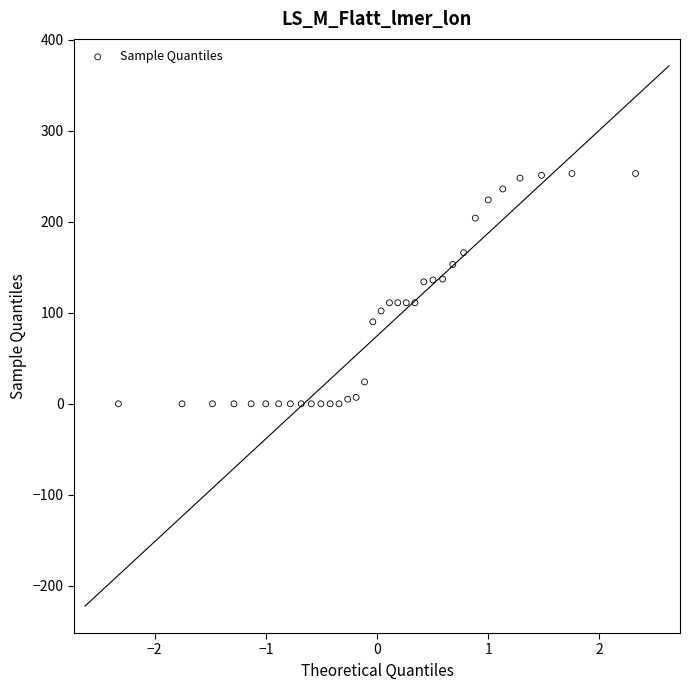

What is the range of Y values (max minus min)?

253